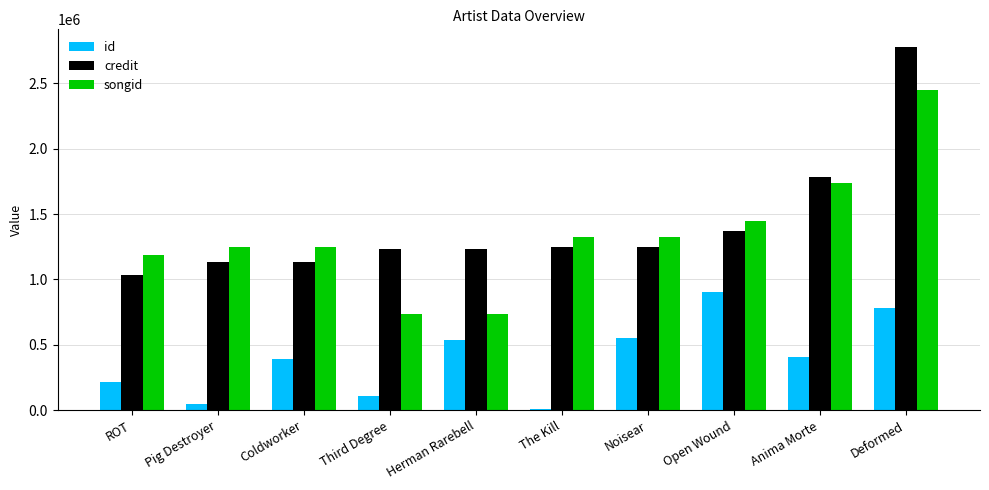

What is the sum of all songid values?

13411985